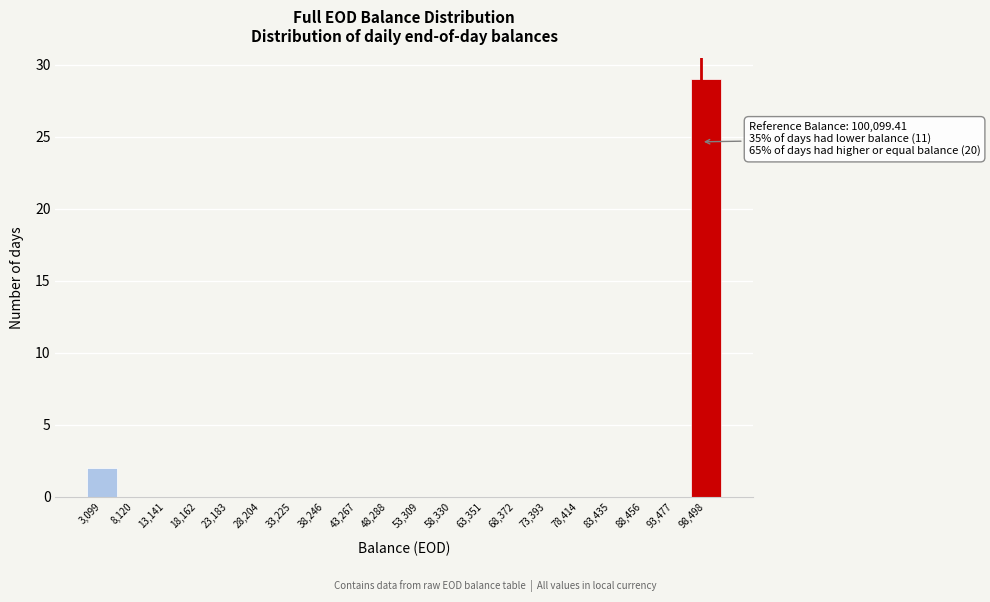

Reading left to right, list all the values displayed in this chart.

3,099=2	8,120=0	13,141=0	18,162=0	23,183=0	28,204=0	33,225=0	38,246=0	43,267=0	48,288=0	53,309=0	58,330=0	63,351=0	68,372=0	73,393=0	78,414=0	83,435=0	88,456=0	93,477=0	98,498=29